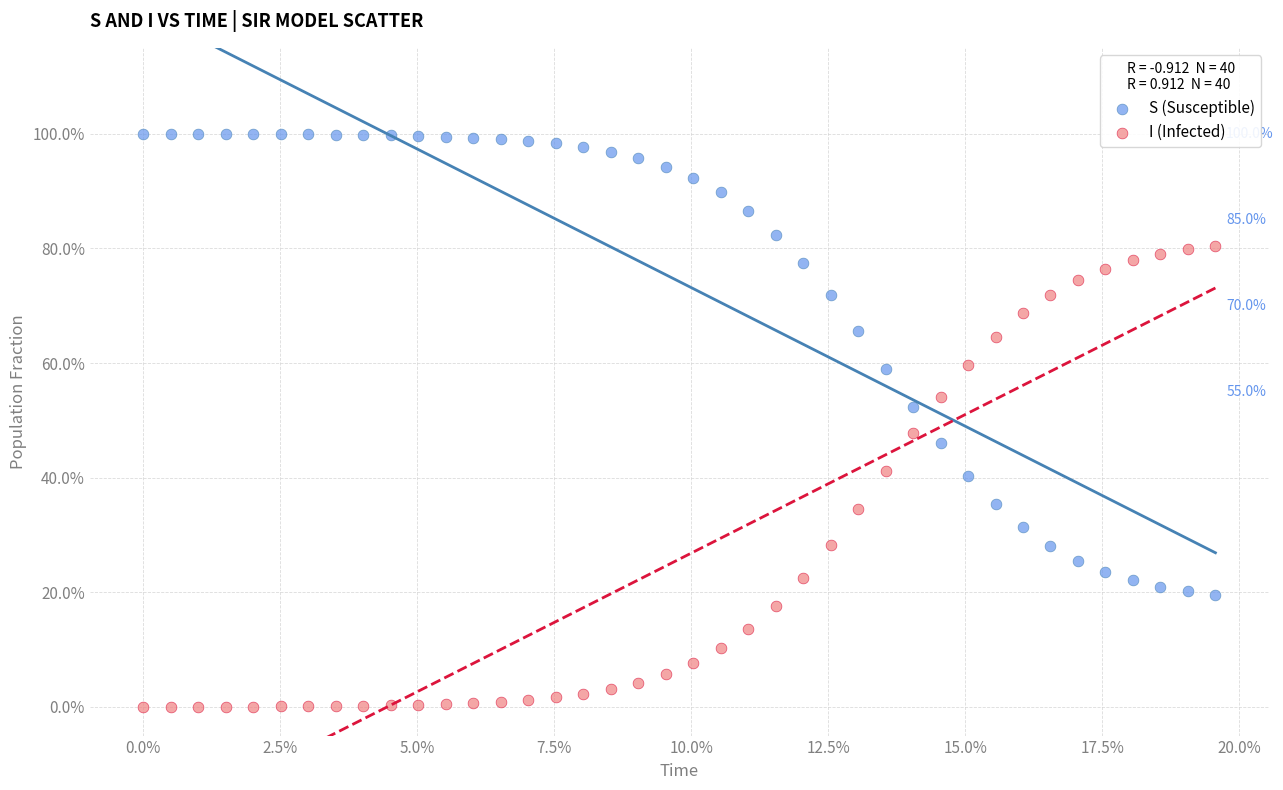

What are all the series names shown in the legend?

S (Susceptible), I (Infected)